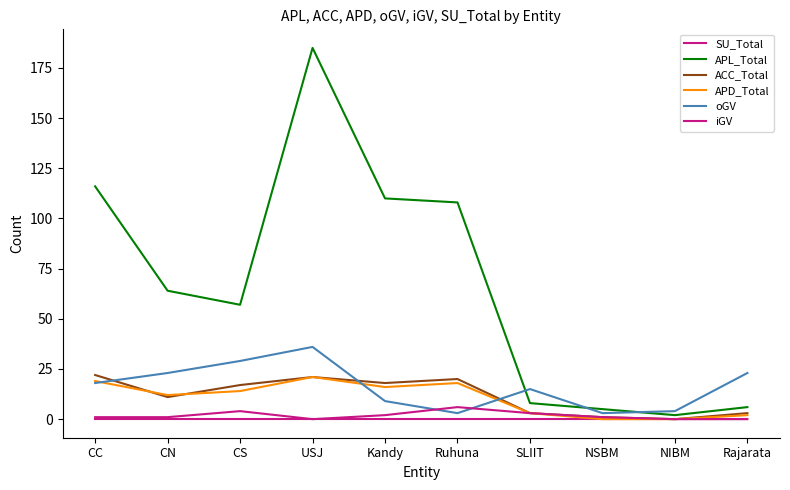

Does the chart have visible grid lines?

No